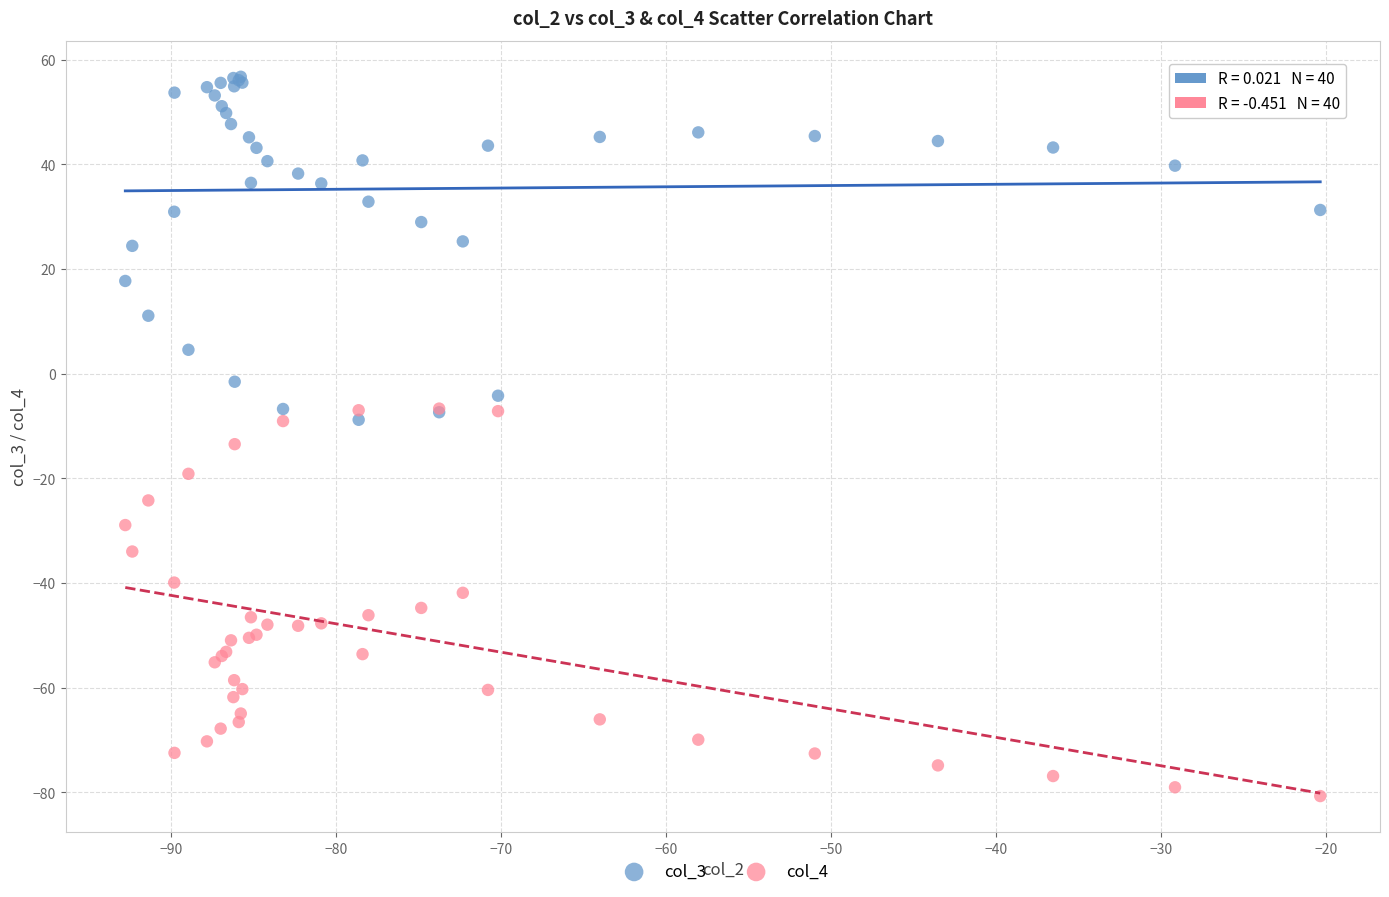

What are all the series names shown in the legend?

col_3, col_4